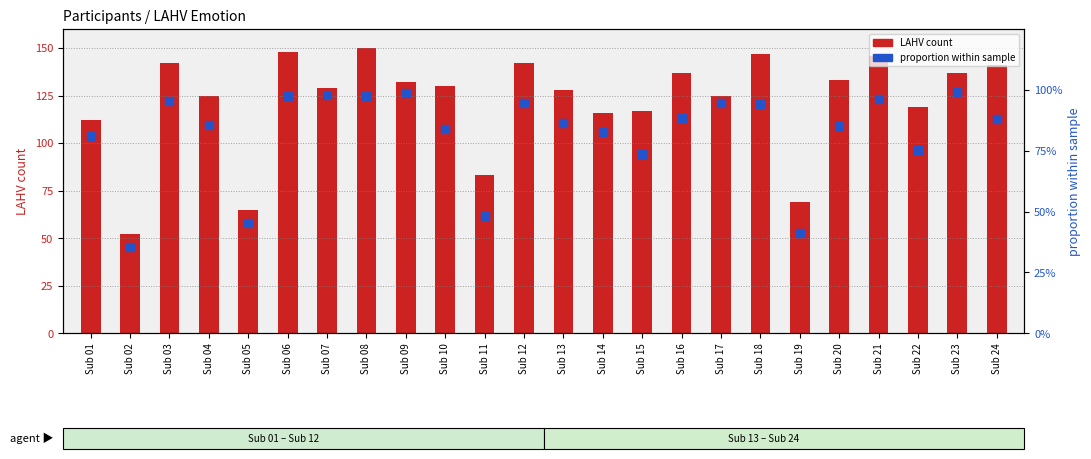

Which series contains the lowest Y value?

proportion within sample